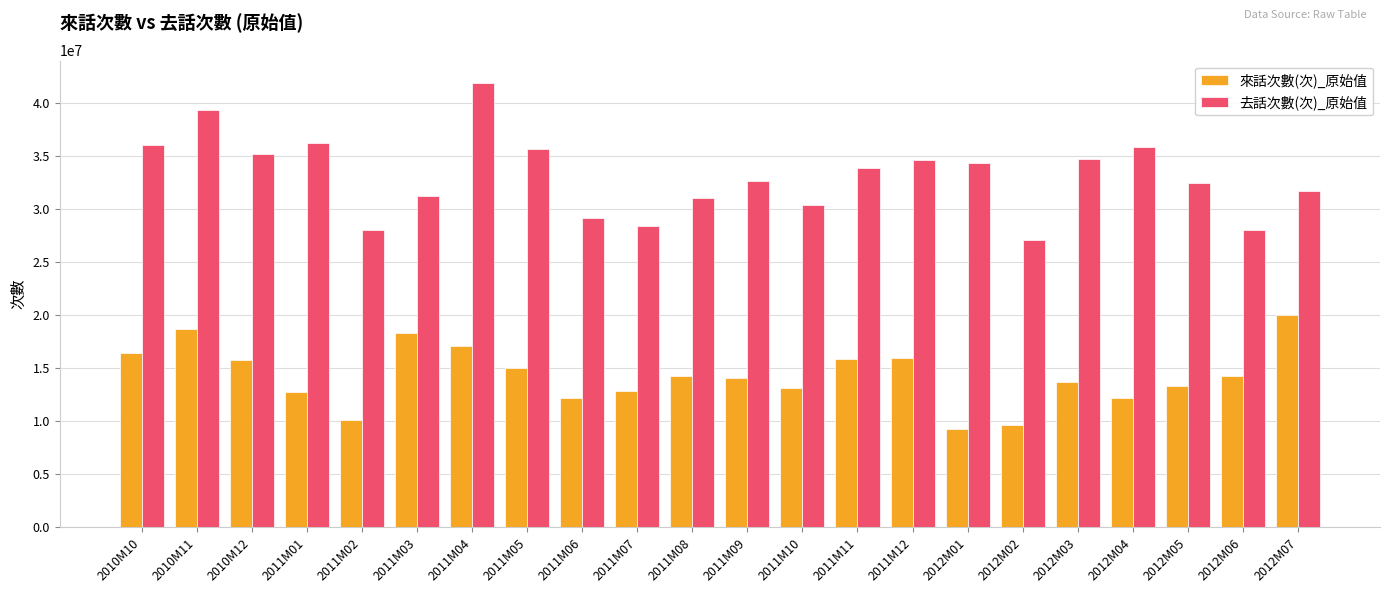

What is the label of the 15th bar from the left?

2011M12